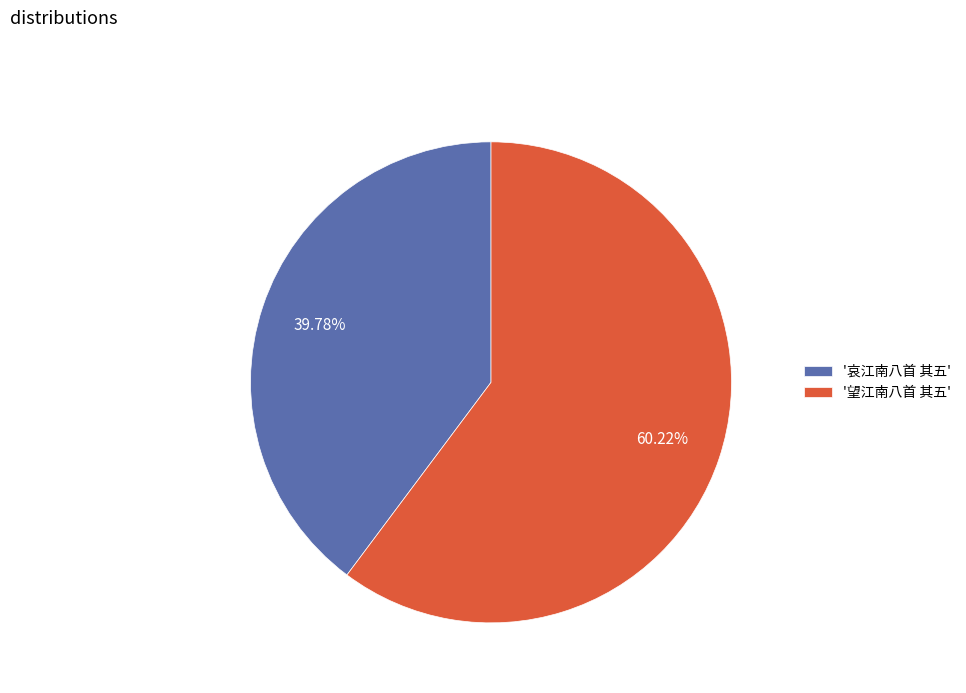

Count the number of slices in the pie.

2